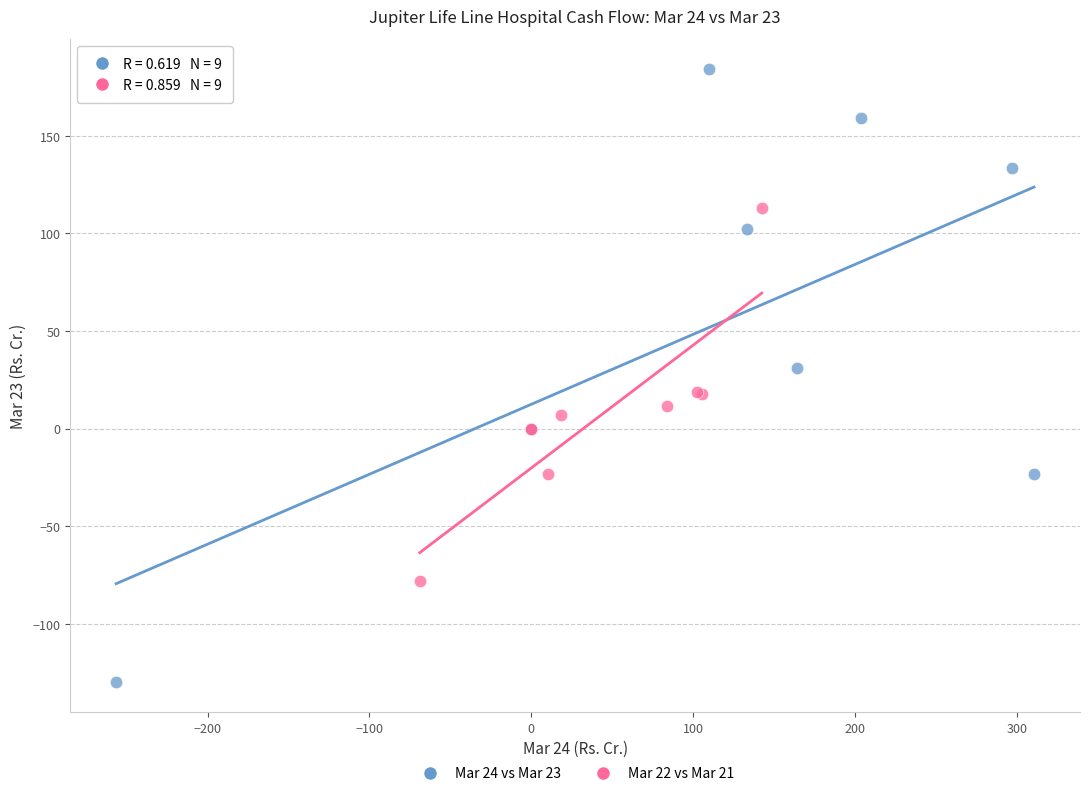

What are all the series names shown in the legend?

Mar 24 vs Mar 23, Mar 22 vs Mar 21